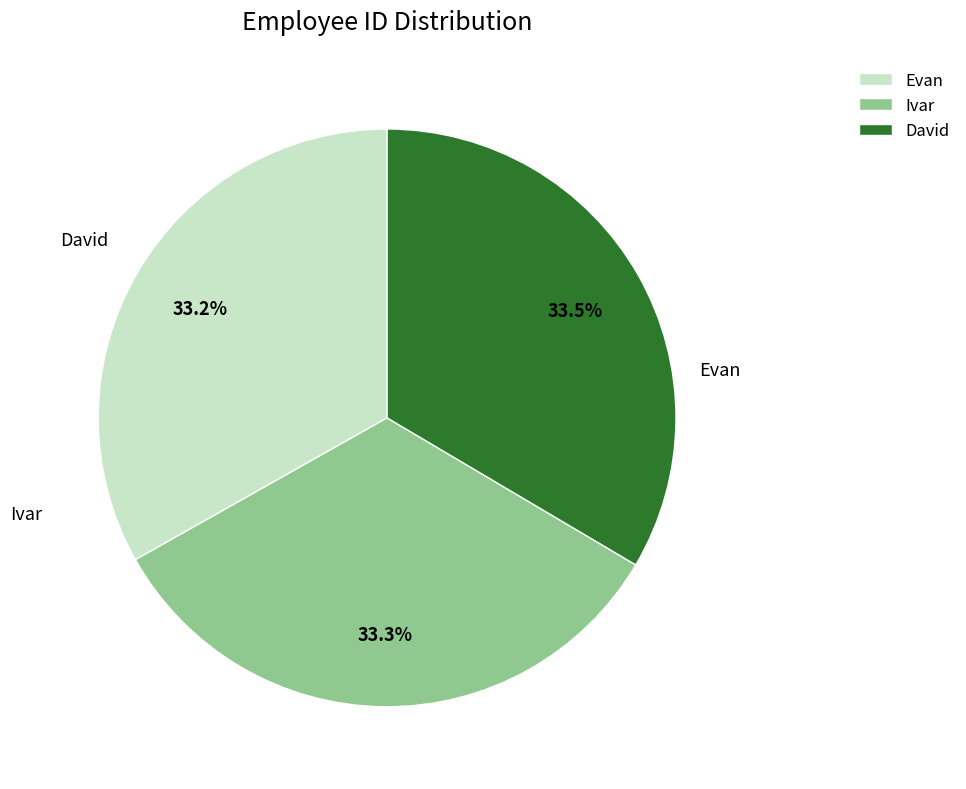

Count the number of slices in the pie.

3